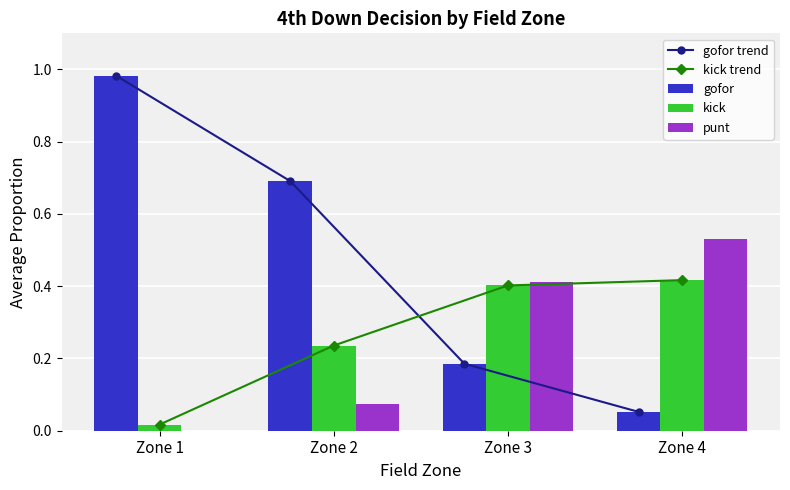

Is the value of punt at Zone 2 greater than the value of kick at Zone 3?

No